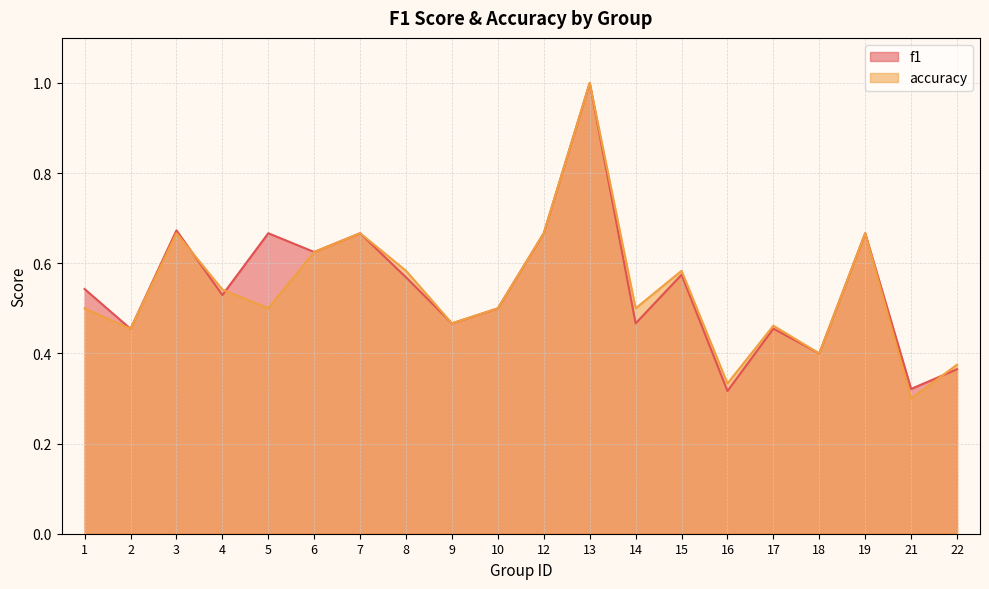

The f1 series shows 1.0 at 15. True or false?

False